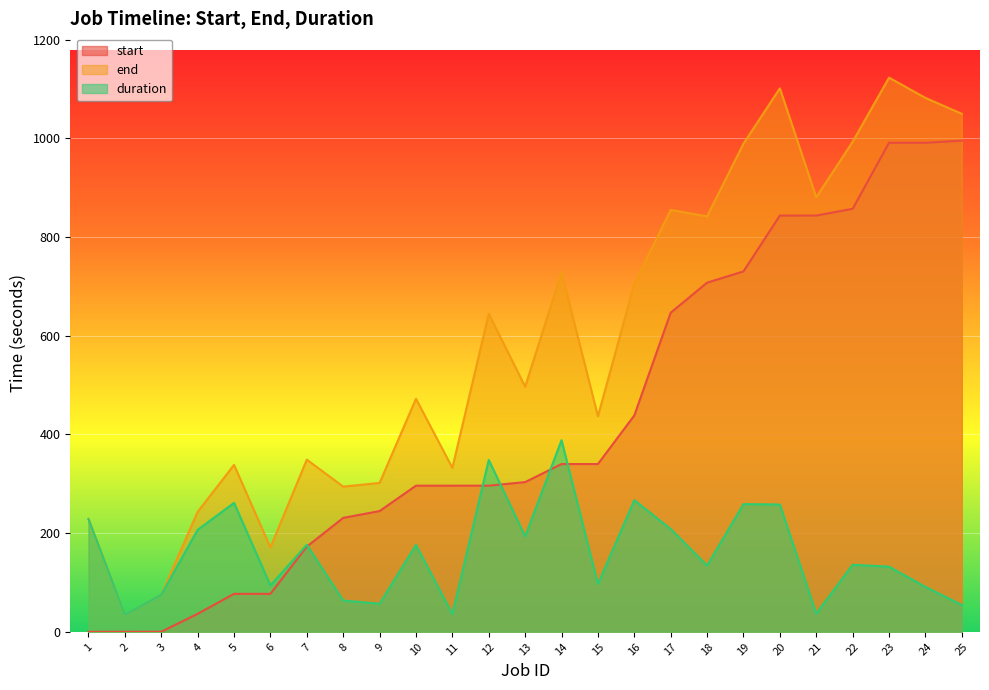

Does the chart display data point markers on the line(s)?

No